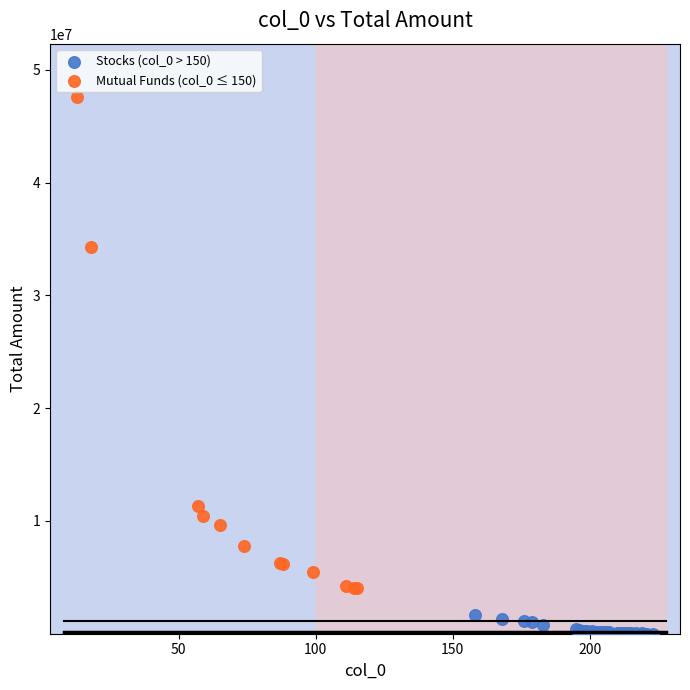

Which series contains the lowest Y value?

Stocks (col_0 > 150)